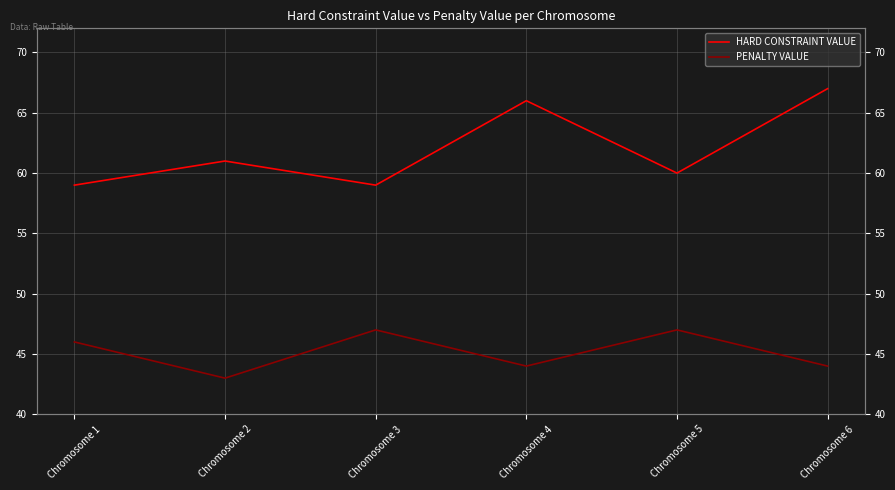

What is the value of the PENALTY VALUE point at the 1st from the left?

46